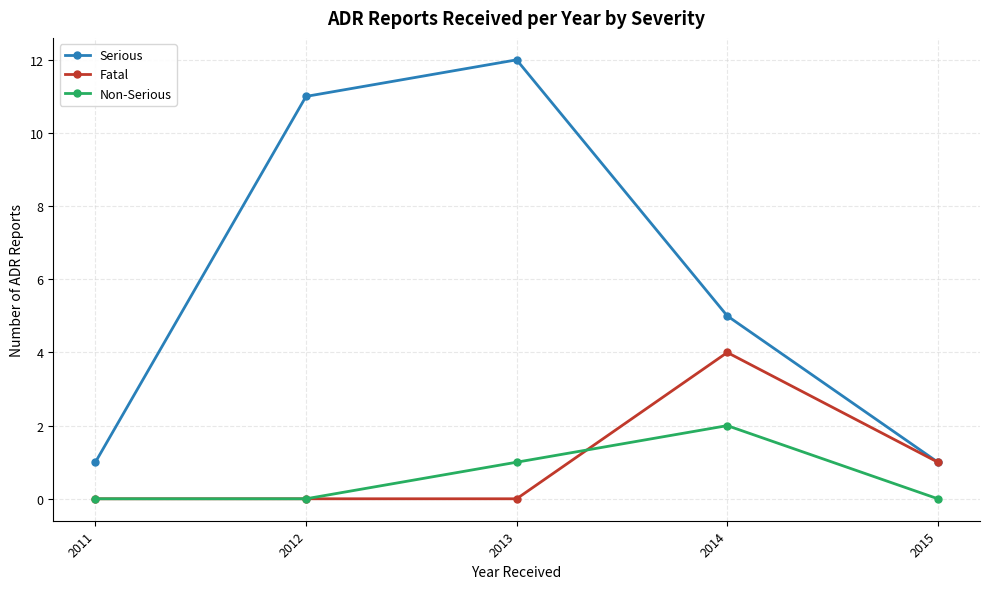

Rank the series at 2013 from highest to lowest value.

Serious, Non-Serious, Fatal